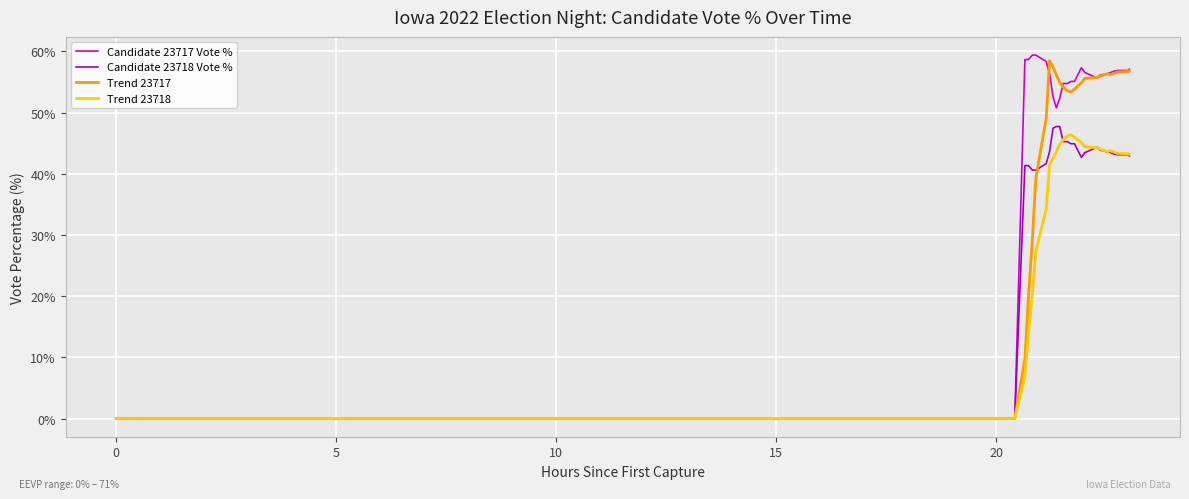

Which series has the largest total across all categories?

Candidate 23717 Vote %